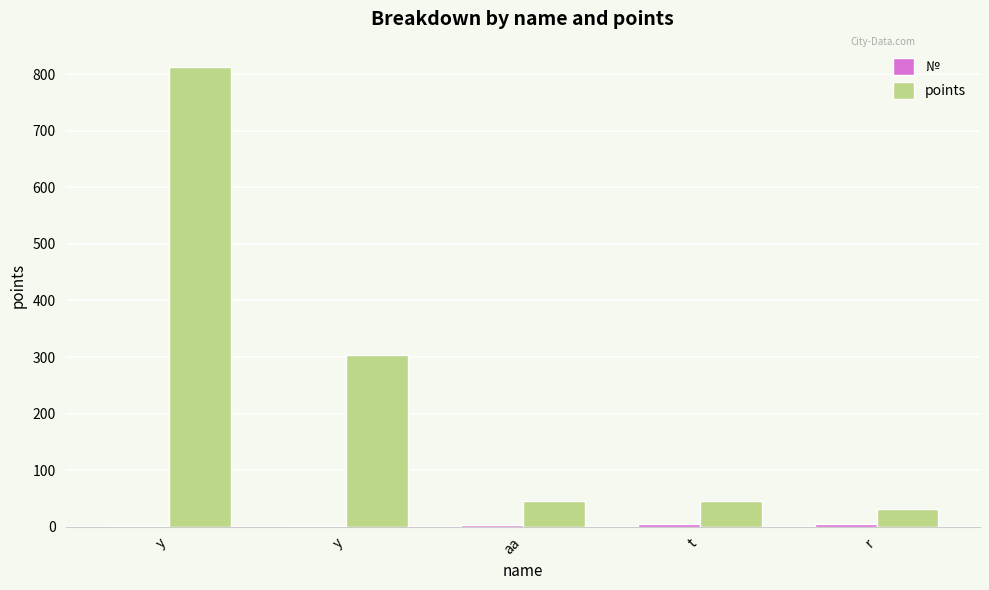

How many groups of bars are there?

5